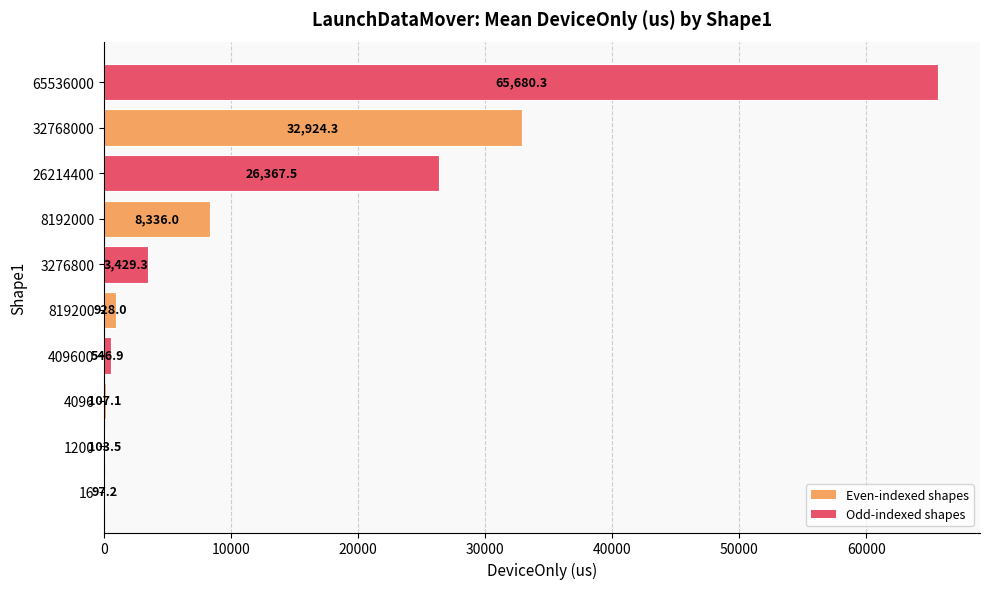

Are the bars horizontal?

Yes